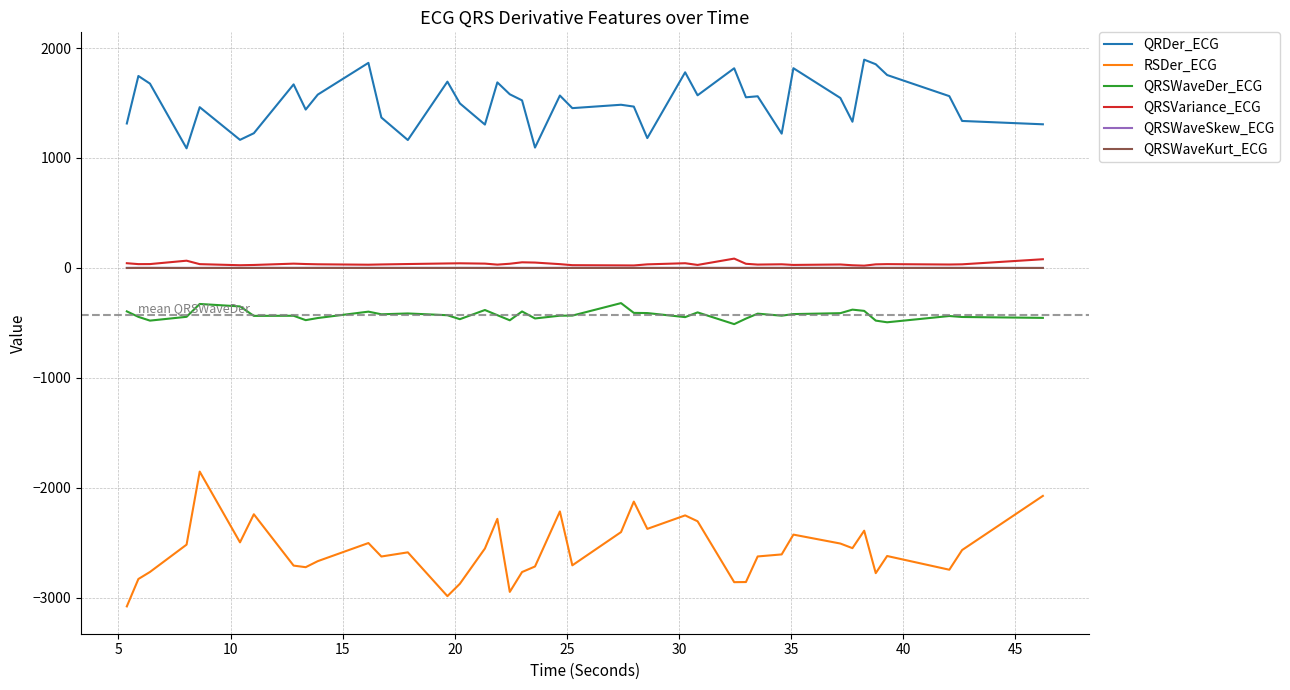

Which series has the widest spread of values?

RSDer_ECG